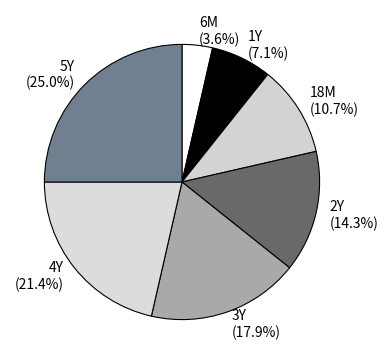

What percentage is the 1Y slice, to the nearest percent?

7%